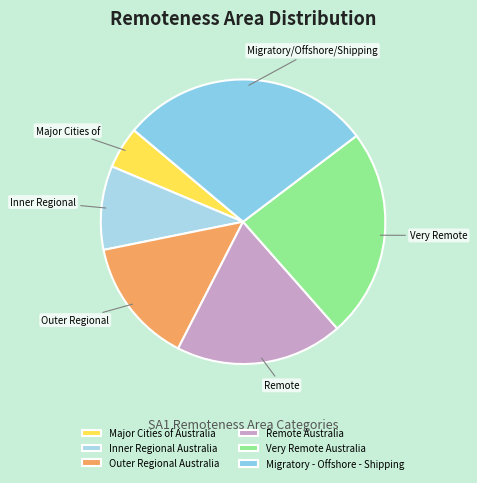

Do Very Remote Australia and Inner Regional Australia together represent more than half of the pie?

No